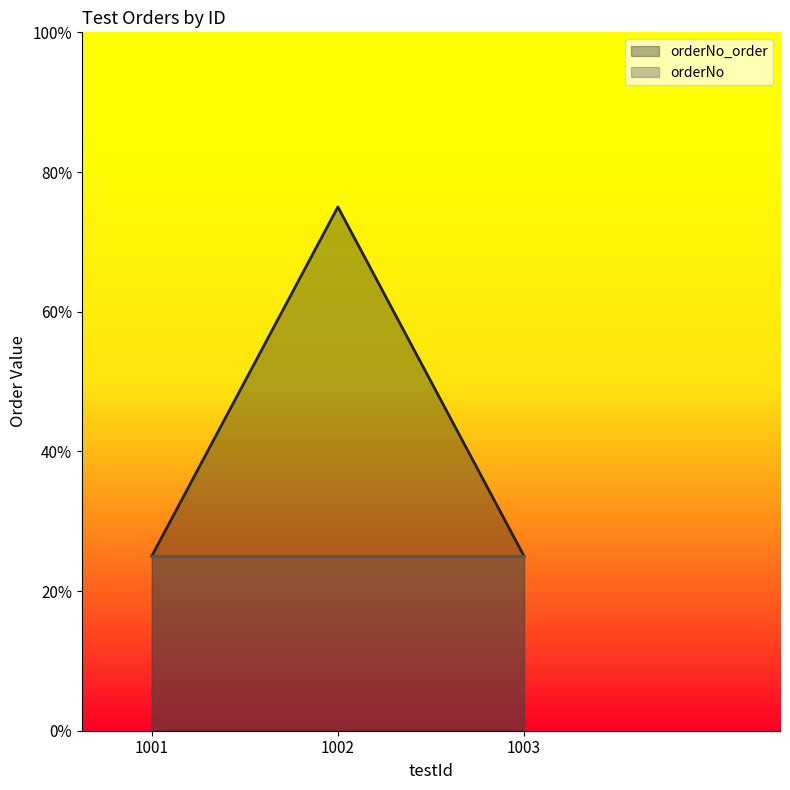

Which category has the highest value across all series?

1002